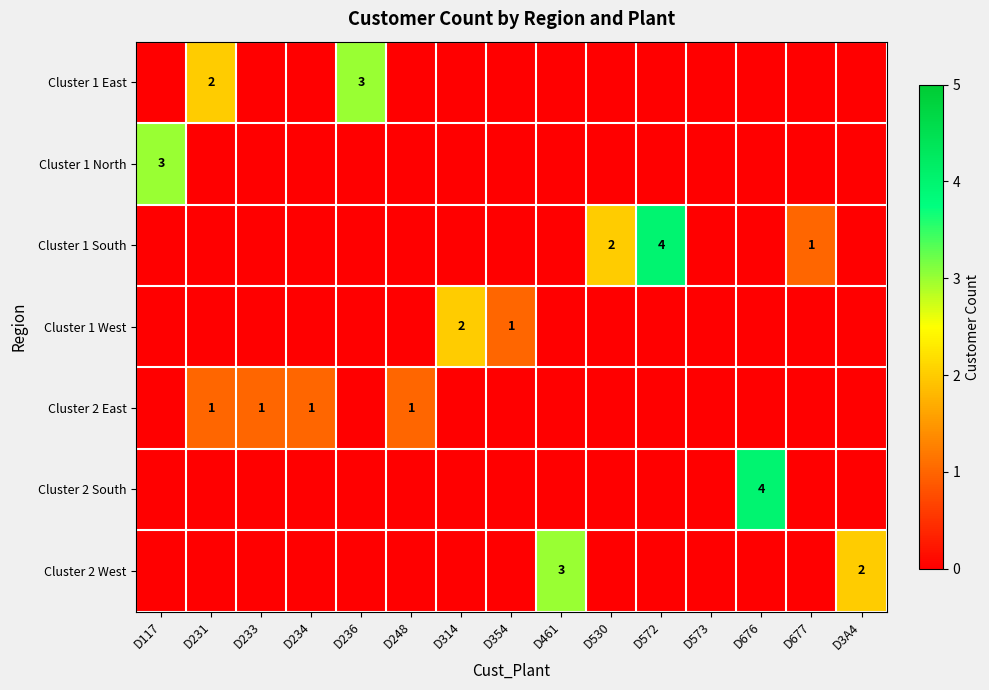

What is the difference between the second highest and second lowest values in the Cluster 2 West series?

2